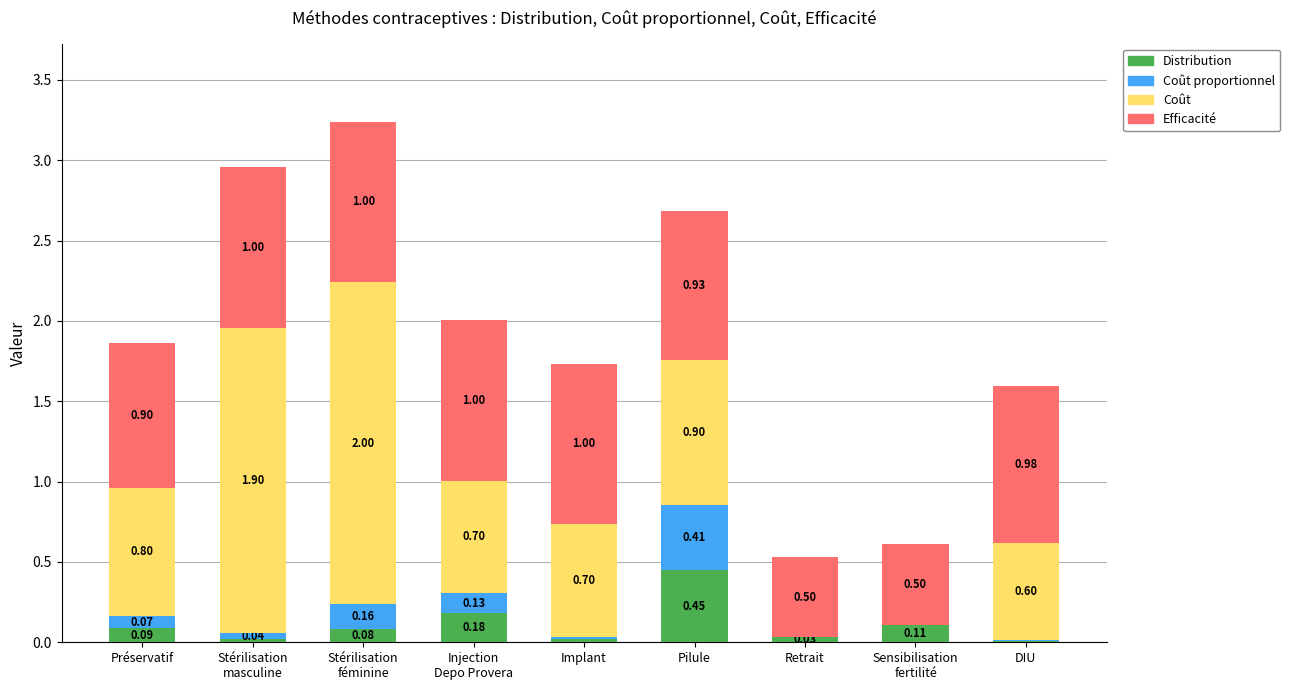

What is the total value across all series at Préservatif?

1.9